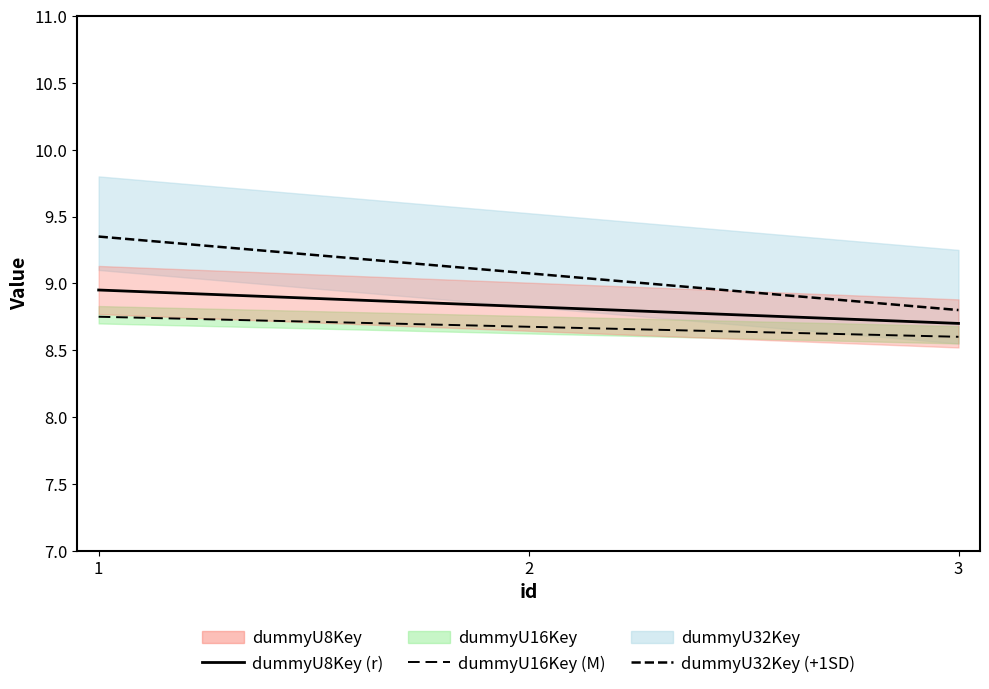

What is the sum of all dummyU8Key values?

26.5